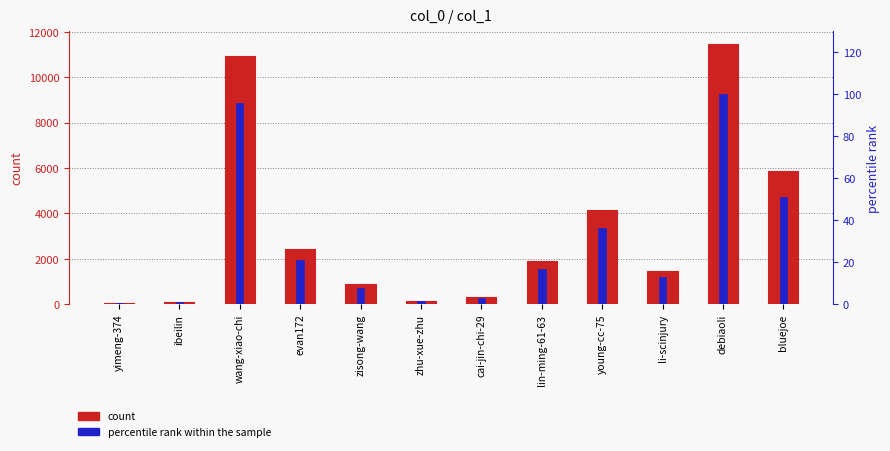

How many values in the percentile rank within the sample series are below 16?

6